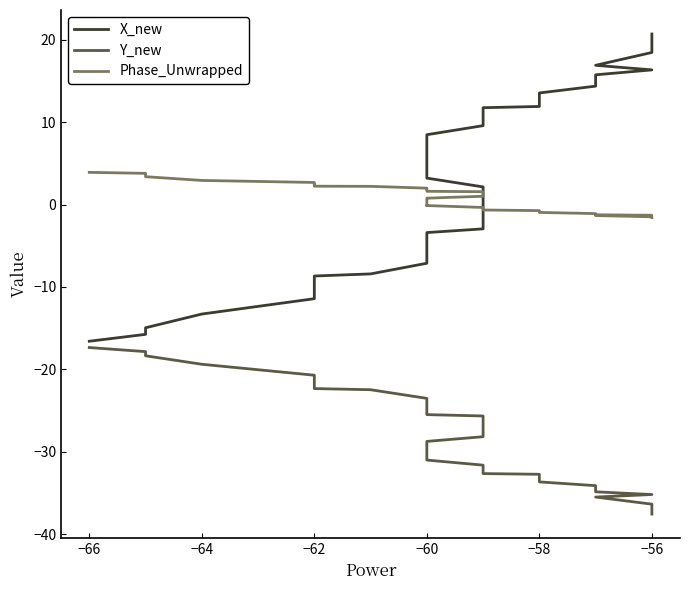

Which series has the largest range (max minus min)?

X_new